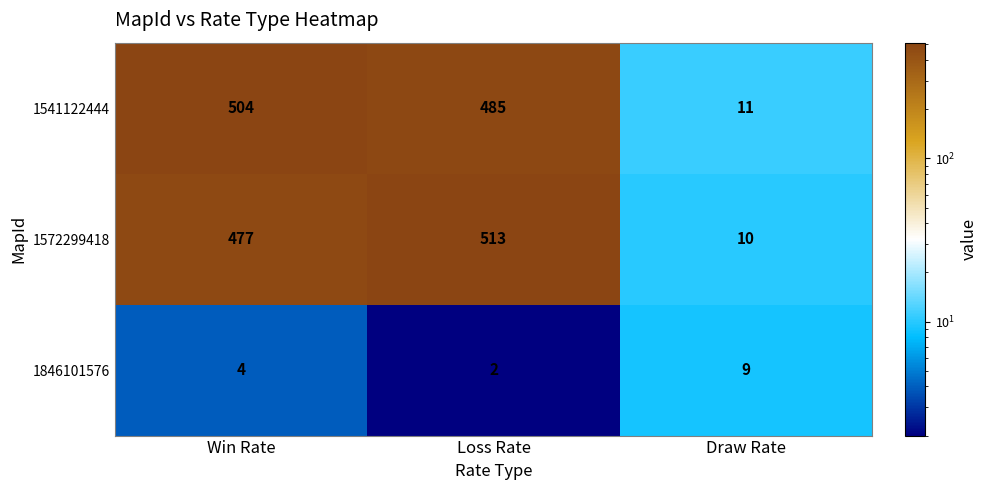

List the labels in order of 1846101576 value, smallest first.

Loss Rate, Win Rate, Draw Rate